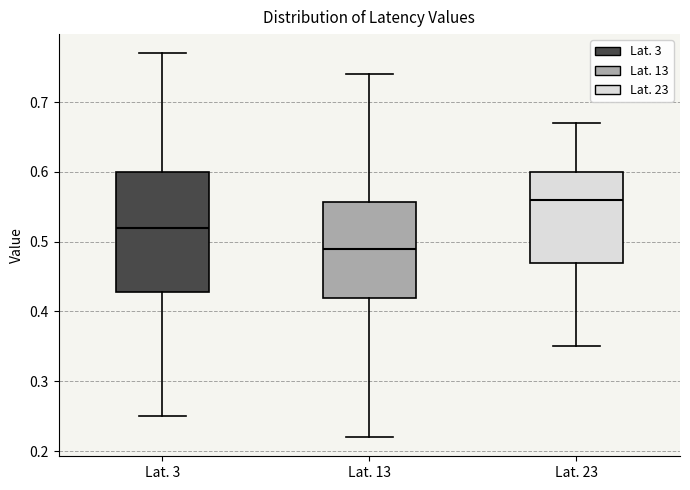

Which box is the tallest, from its lower edge to its upper edge?

Lat. 3